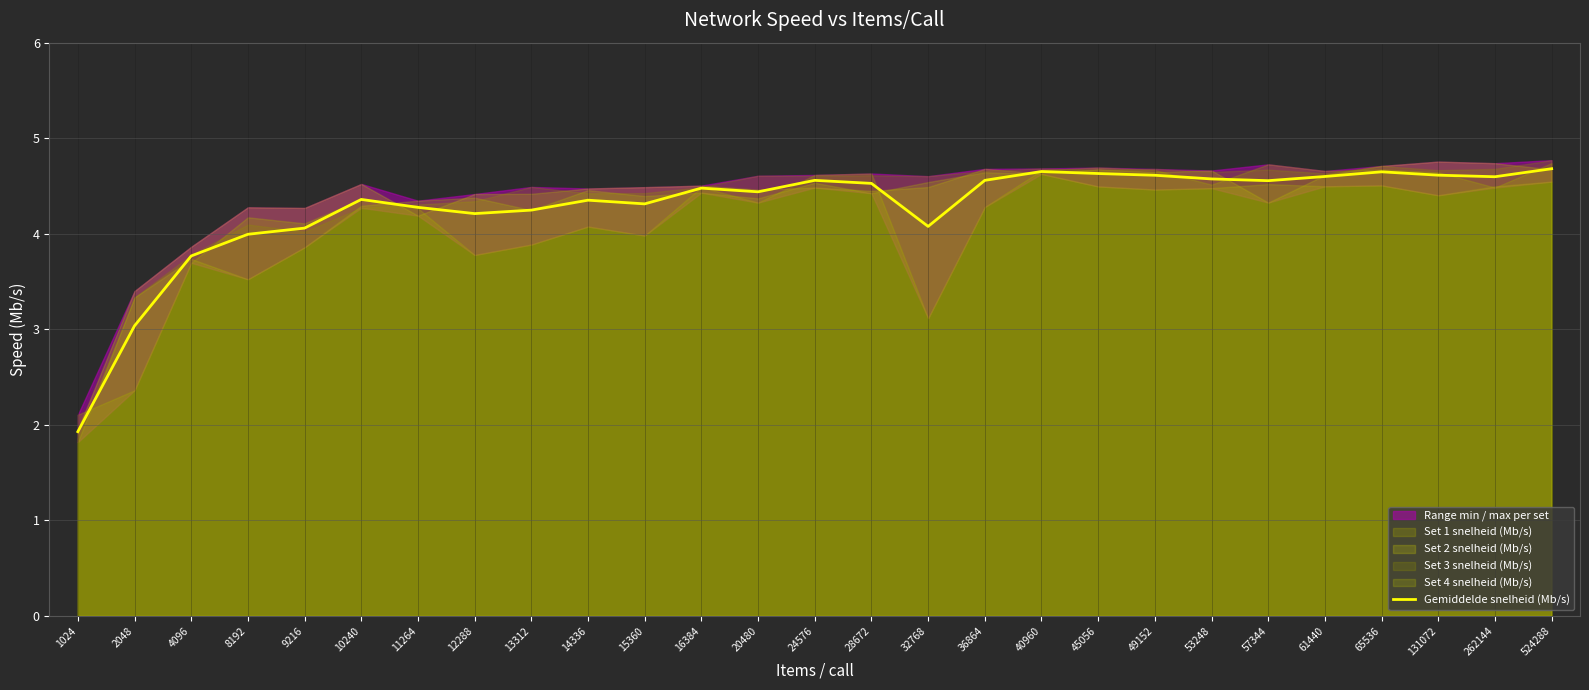

The value at 57344 is 4.6. True or false?

True